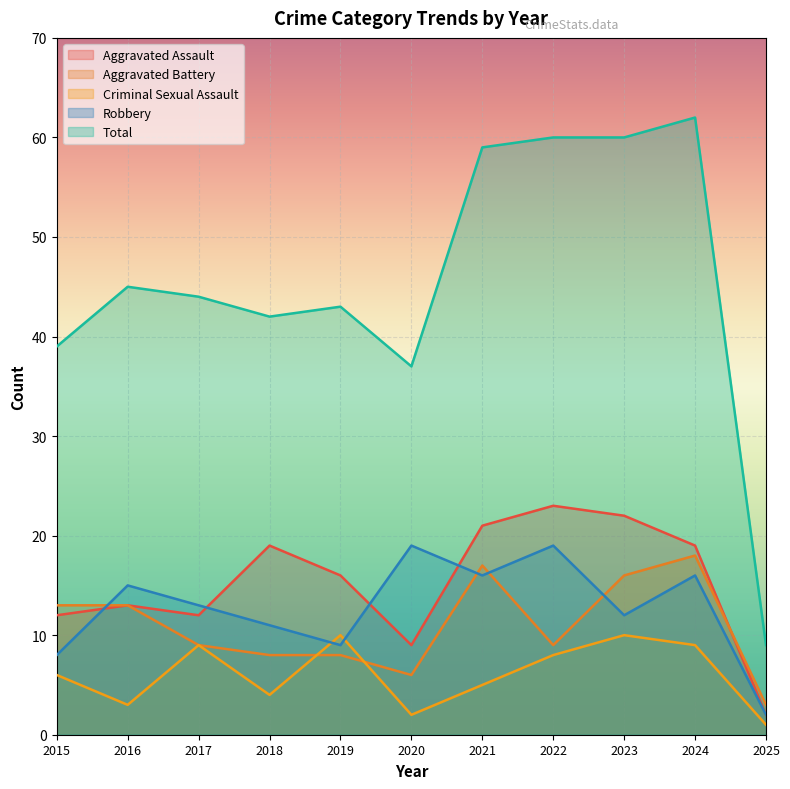

What is the difference between the highest and lowest values at 2024?

53